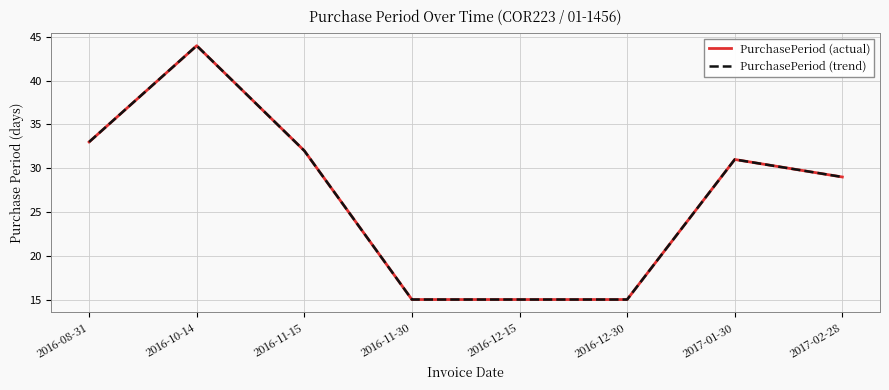

What is the total value across all series at 2016-11-30?

30